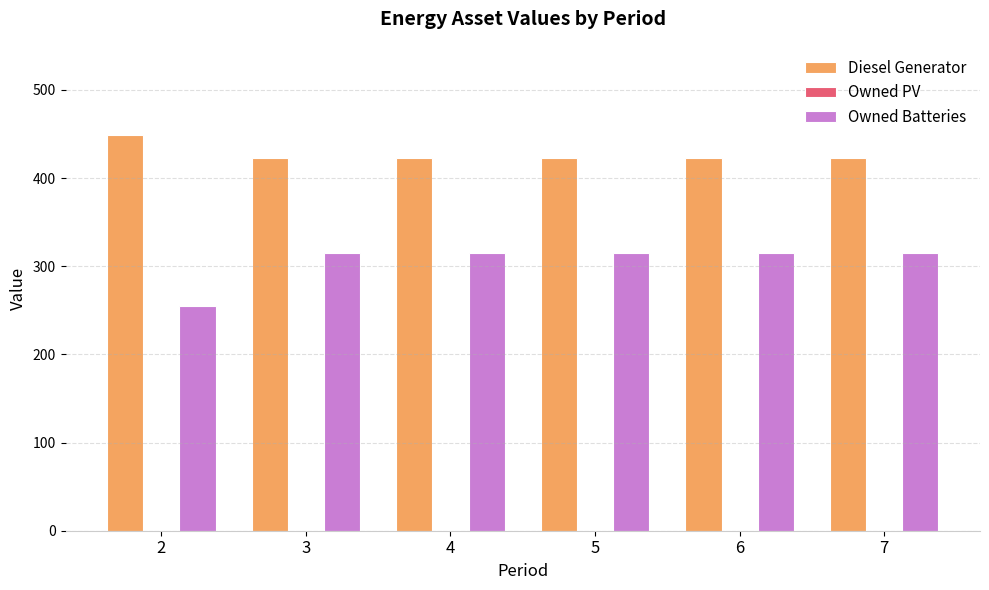

The value of Diesel Generator at 3 is 190. True or false?

False